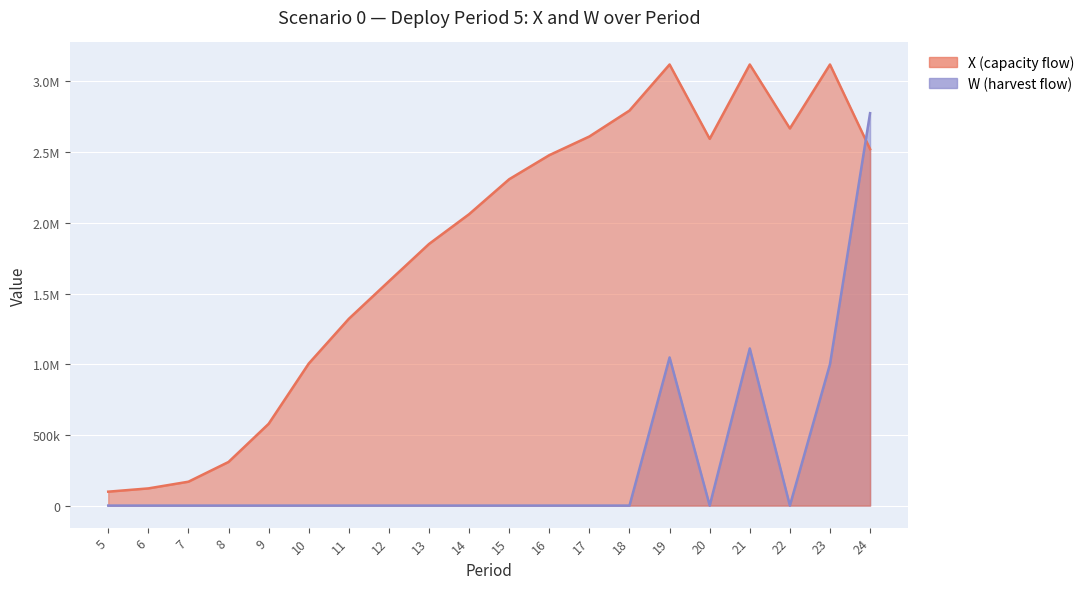

List the series in order of their peak value, highest first.

X, W